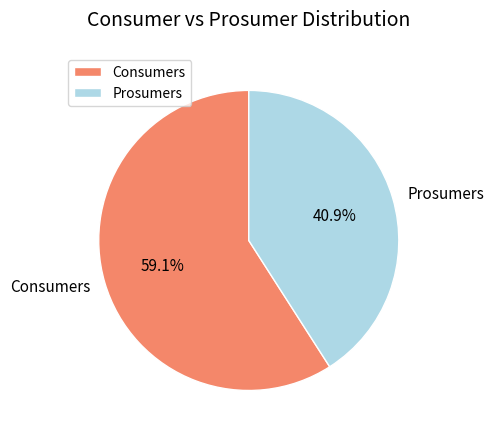

What is the total percentage of Prosumers and Consumers?

100.0%